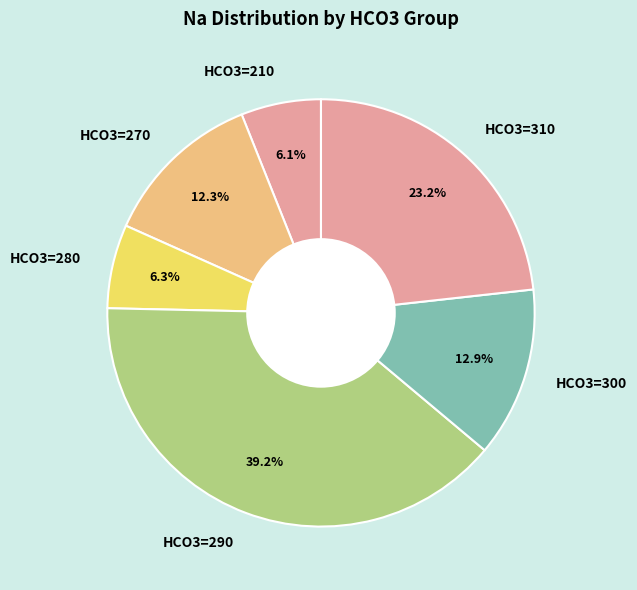

Which has a higher value, HCO3=280 or HCO3=290?

HCO3=290